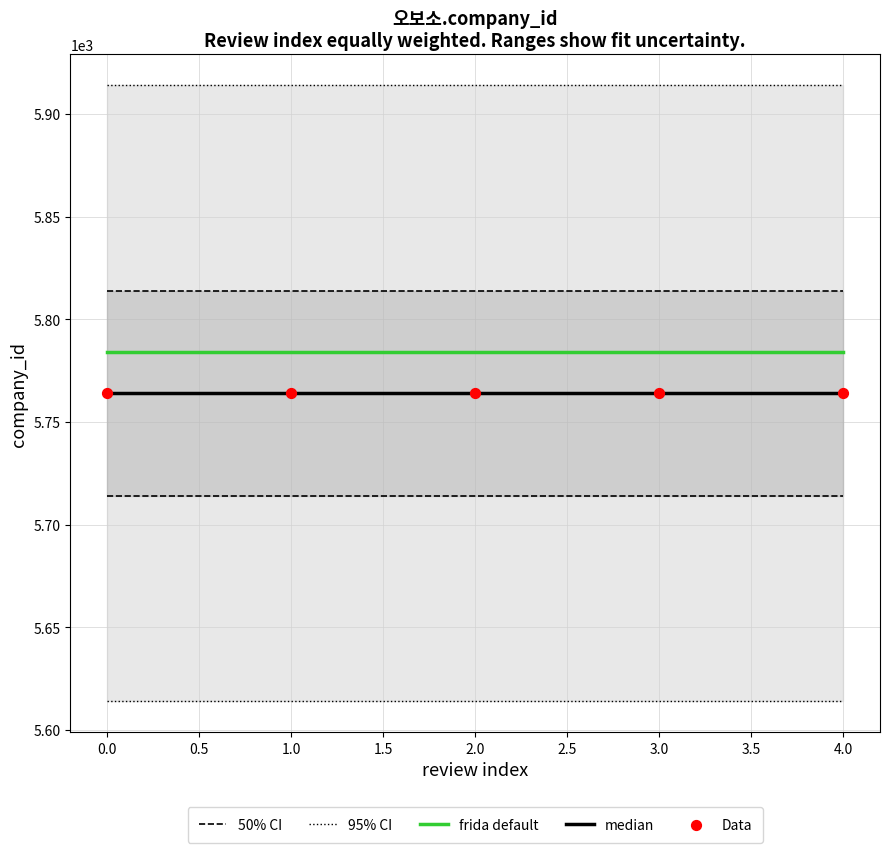

What are all the series names shown in the legend?

50% CI, 95% CI, frida default, median, Data